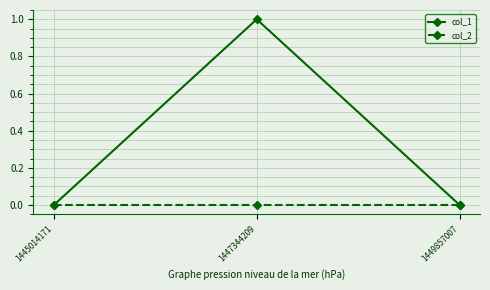

What is the maximum value shown in the chart?

1